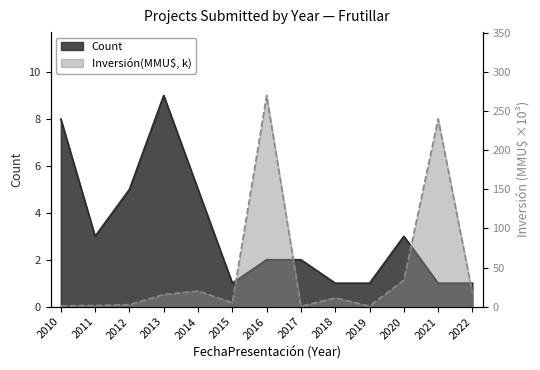

How many interior local peaks does the Count series have?

2